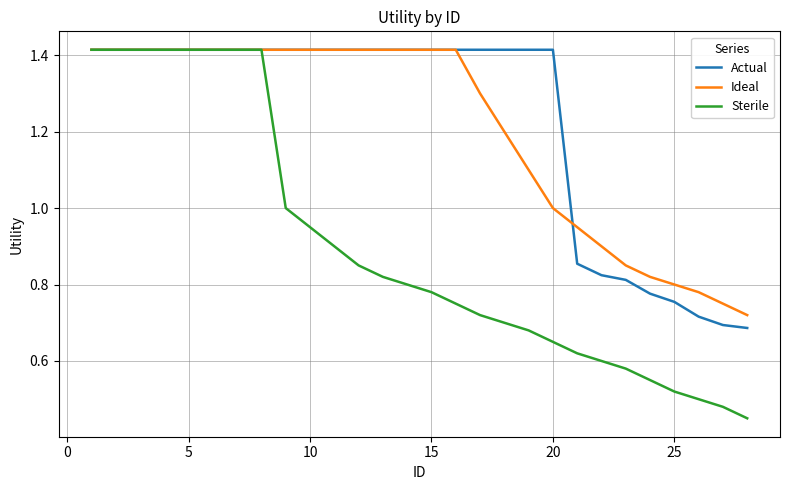

True or false: Actual and Ideal cross at least once.

True